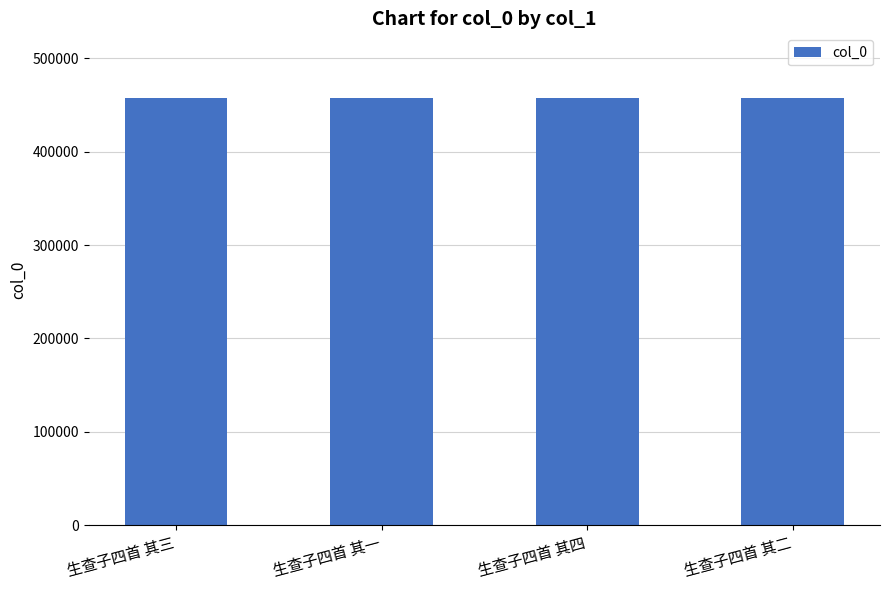

What is the label of the 4th bar from the left?

生查子四首 其二